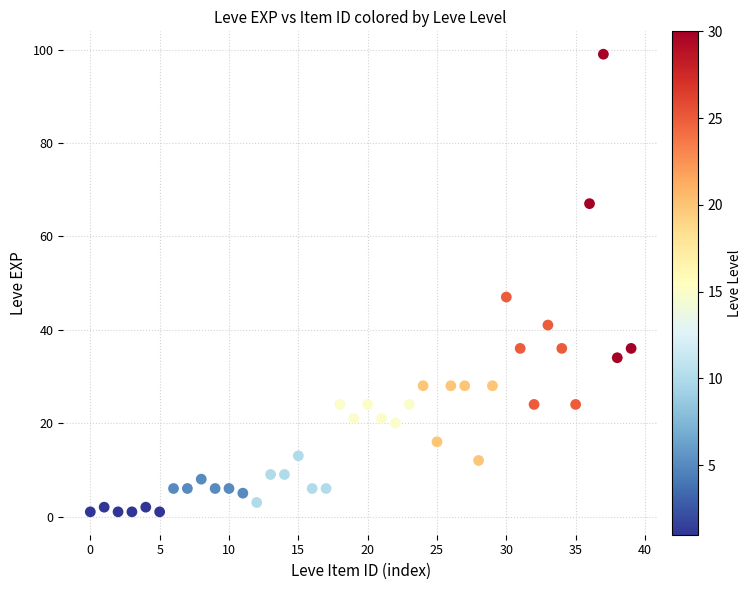

What Y value in the scatter plot is closest to 50?

47